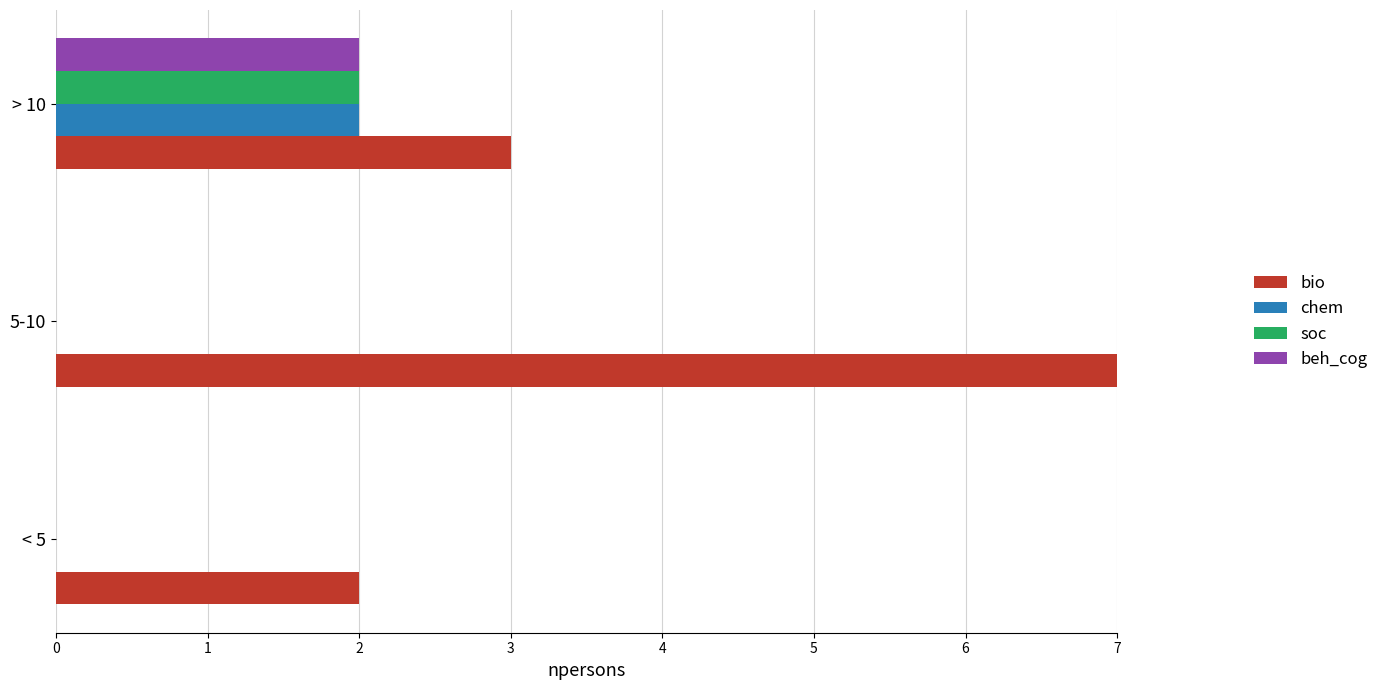

How many data points in chem are above 0?

1